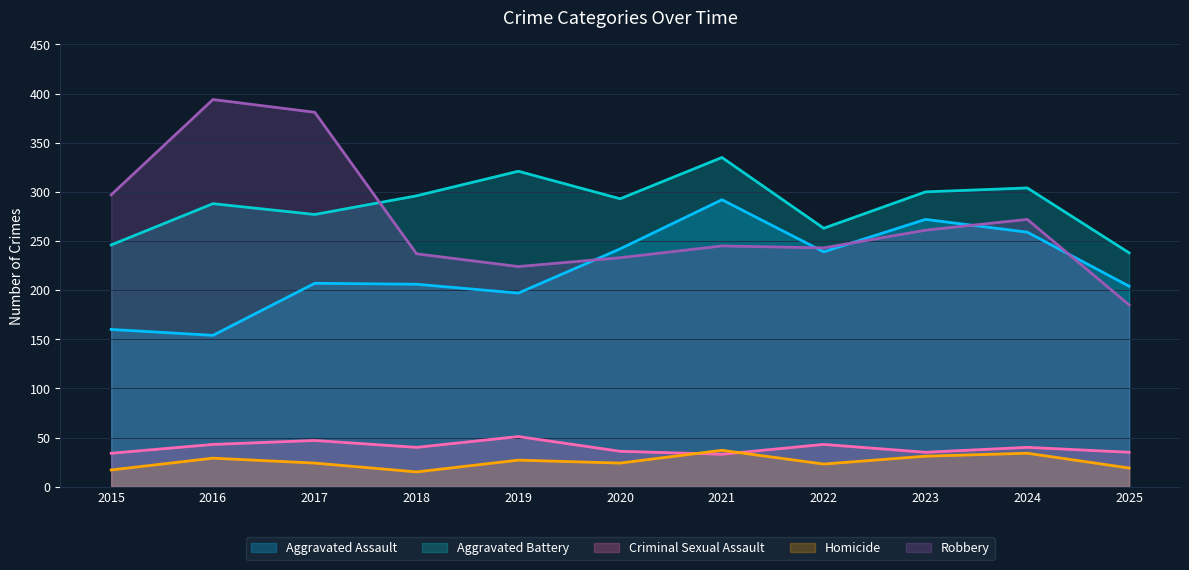

Count the number of categories in the chart.

11